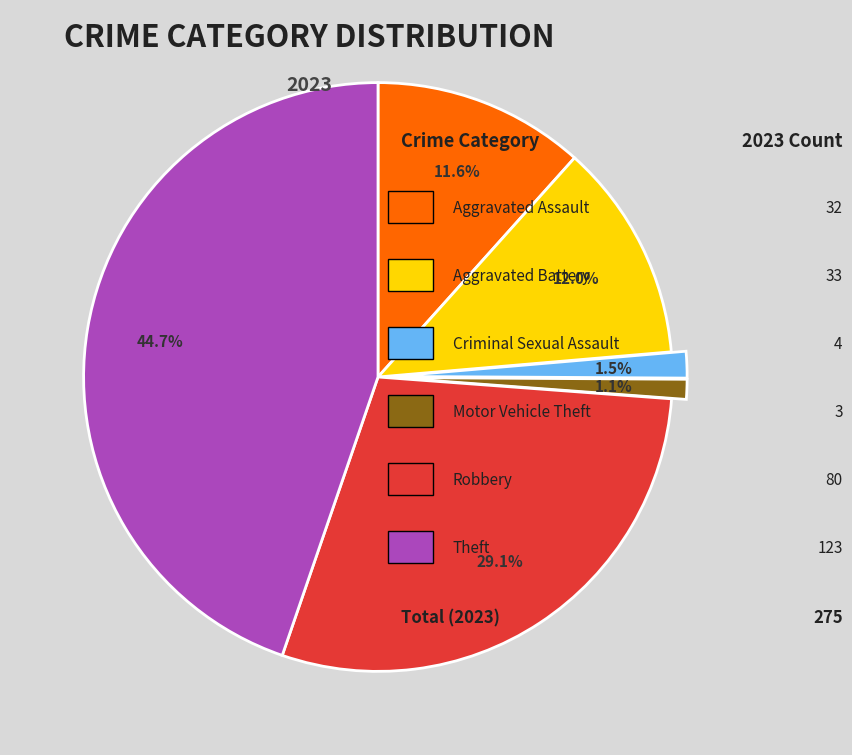

Does any single category account for the majority?

No